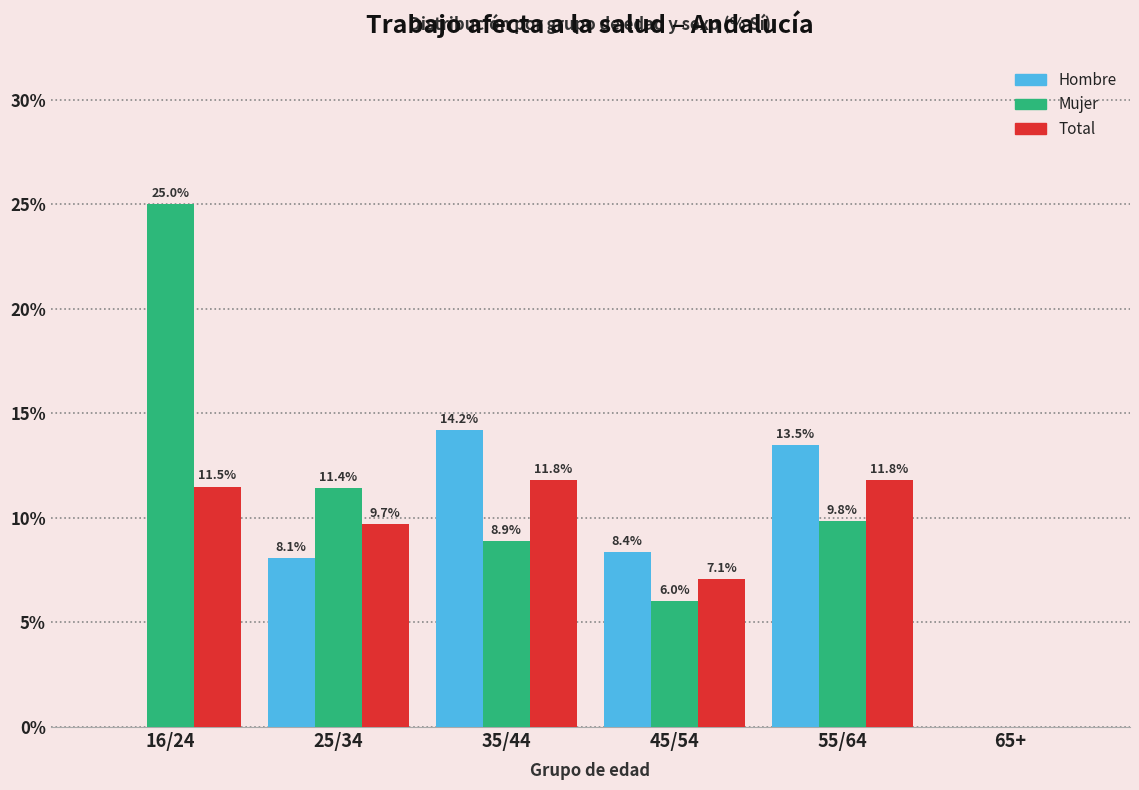

Reading left to right, transcribe all the data shown in this chart.

Hombre: 16/24=0.0	25/34=8.1	35/44=14.2	45/54=8.4	55/64=13.5	65+=0.0
Mujer: 16/24=25.0	25/34=11.4	35/44=8.9	45/54=6.0	55/64=9.8	65+=0.0
Total: 16/24=11.5	25/34=9.7	35/44=11.8	45/54=7.1	55/64=11.8	65+=0.0